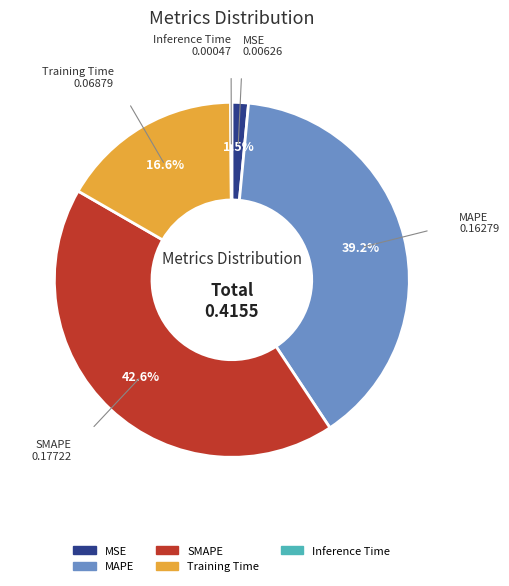

Does MAPE represent more than half of the total?

No